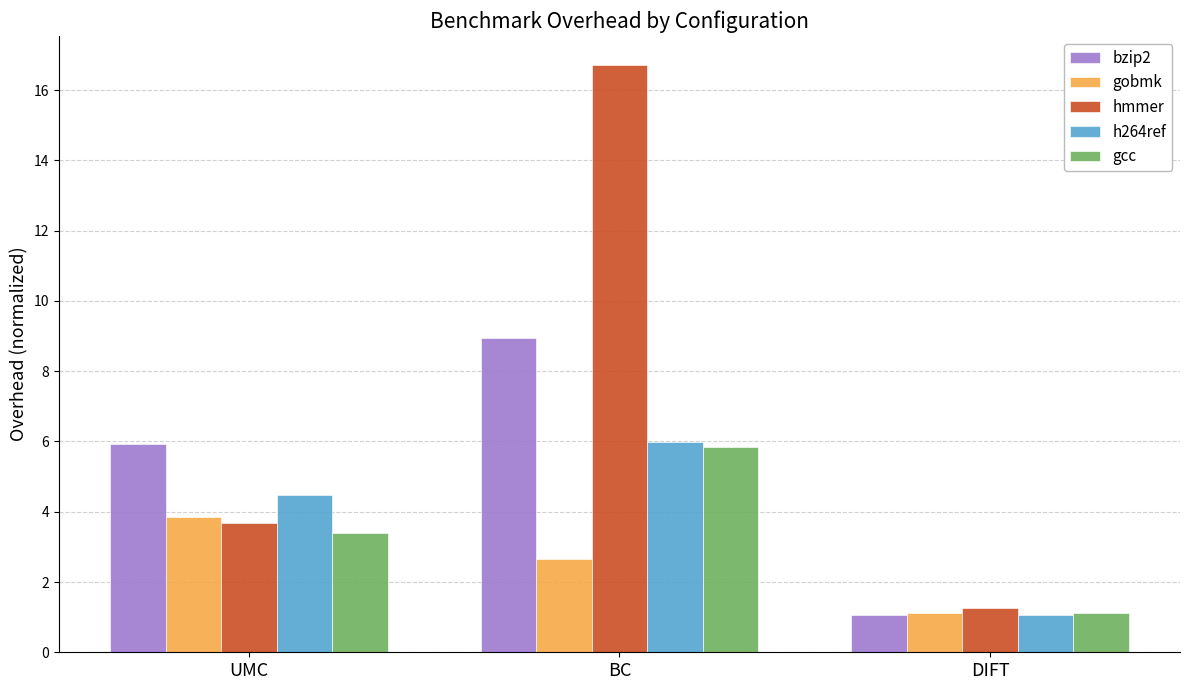

Where is h264ref nearest to the value 3?

UMC